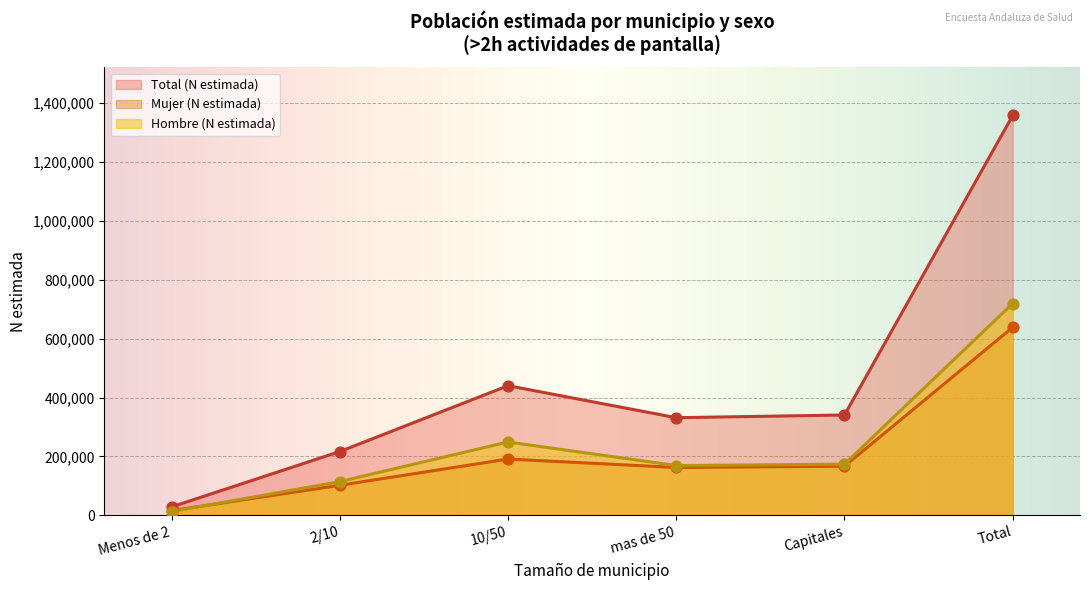

At how many categories does at least one series exceed 999584?

1